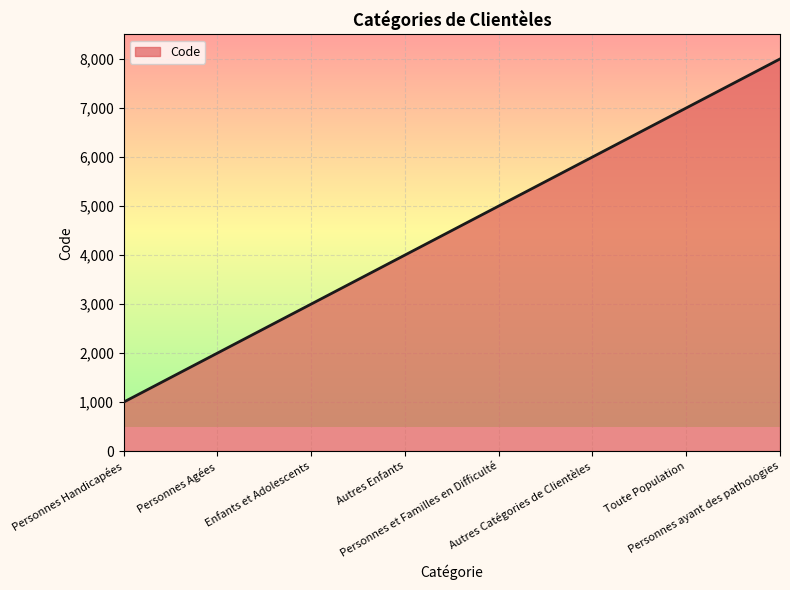

What is the minimum value shown in the chart?

1000